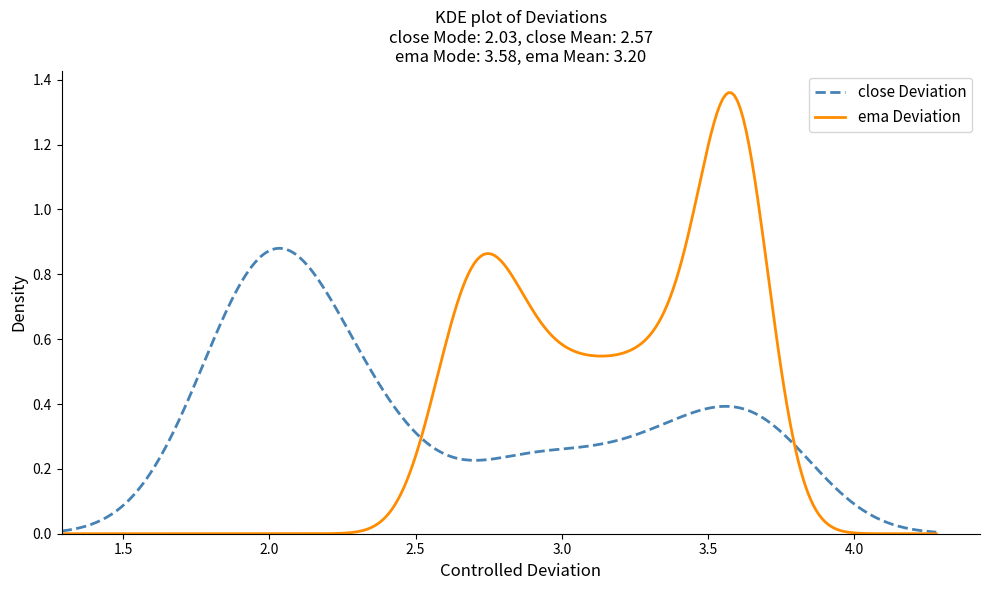

Which series has the widest spread of values?

ema Deviation